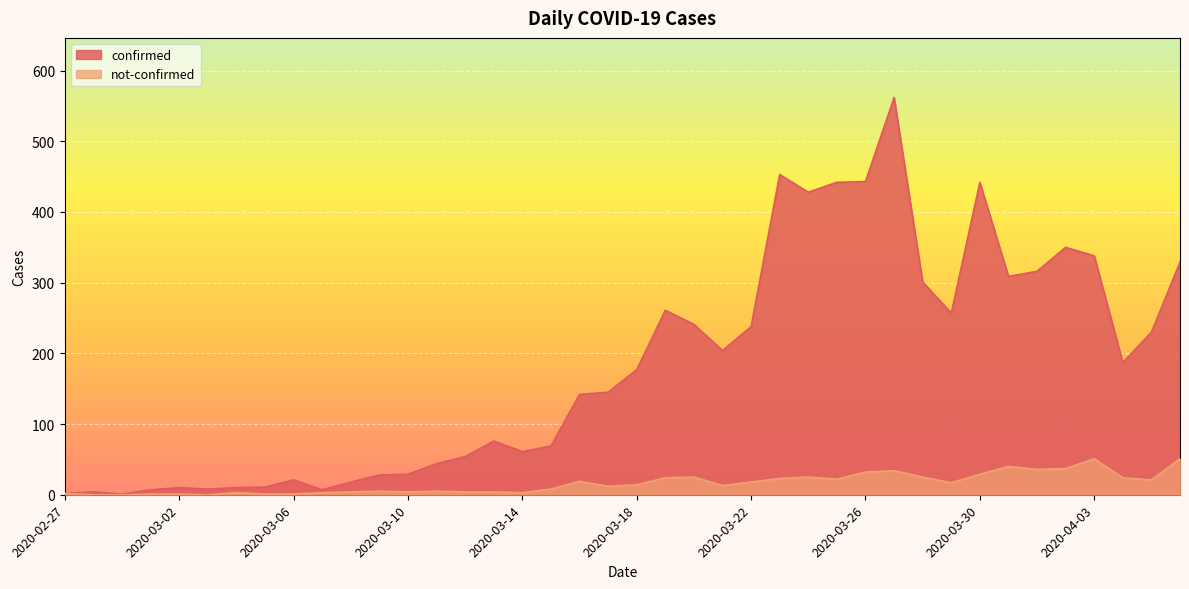

At which label does confirmed reach its peak?

2020-03-27